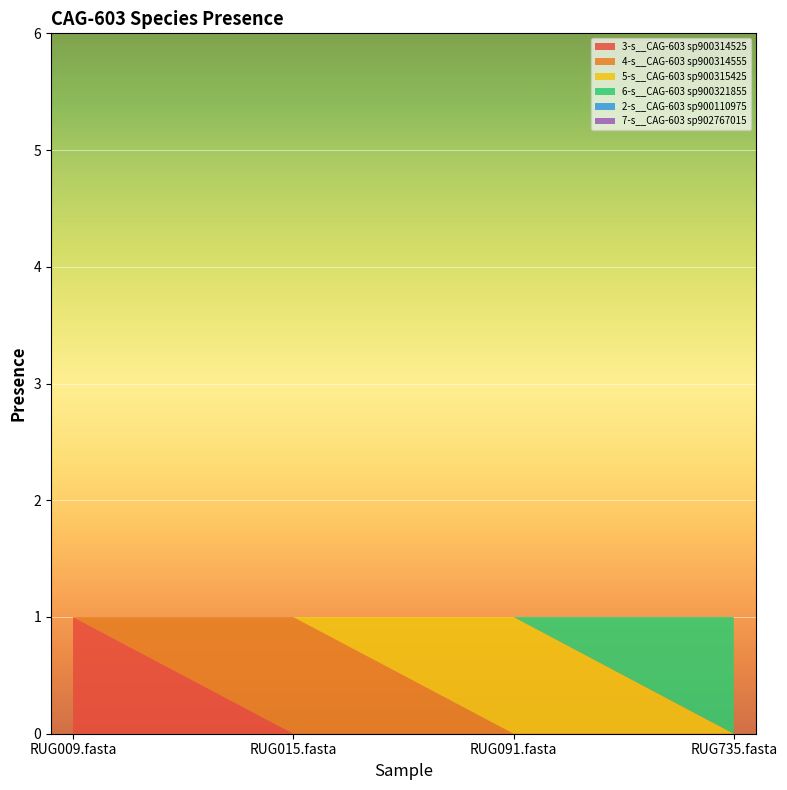

Reading left to right, extract all data points from this chart.

3-s__CAG-603 sp900314525: RUG009.fasta=1	RUG015.fasta=0	RUG091.fasta=0	RUG735.fasta=0
4-s__CAG-603 sp900314555: RUG009.fasta=0	RUG015.fasta=1	RUG091.fasta=0	RUG735.fasta=0
5-s__CAG-603 sp900315425: RUG009.fasta=0	RUG015.fasta=0	RUG091.fasta=1	RUG735.fasta=0
6-s__CAG-603 sp900321855: RUG009.fasta=0	RUG015.fasta=0	RUG091.fasta=0	RUG735.fasta=1
2-s__CAG-603 sp900110975: RUG009.fasta=0	RUG015.fasta=0	RUG091.fasta=0	RUG735.fasta=0
7-s__CAG-603 sp902767015: RUG009.fasta=0	RUG015.fasta=0	RUG091.fasta=0	RUG735.fasta=0